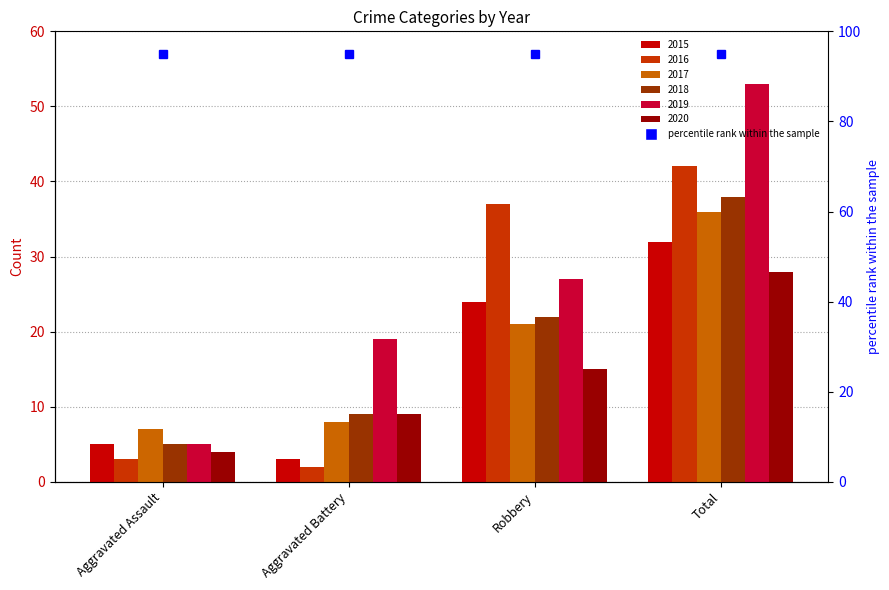

Reading right to left, list all the values displayed in this chart.

2015: 32	24	3	5
2016: 42	37	2	3
2017: 36	21	8	7
2018: 38	22	9	5
2019: 53	27	19	5
2020: 28	15	9	4